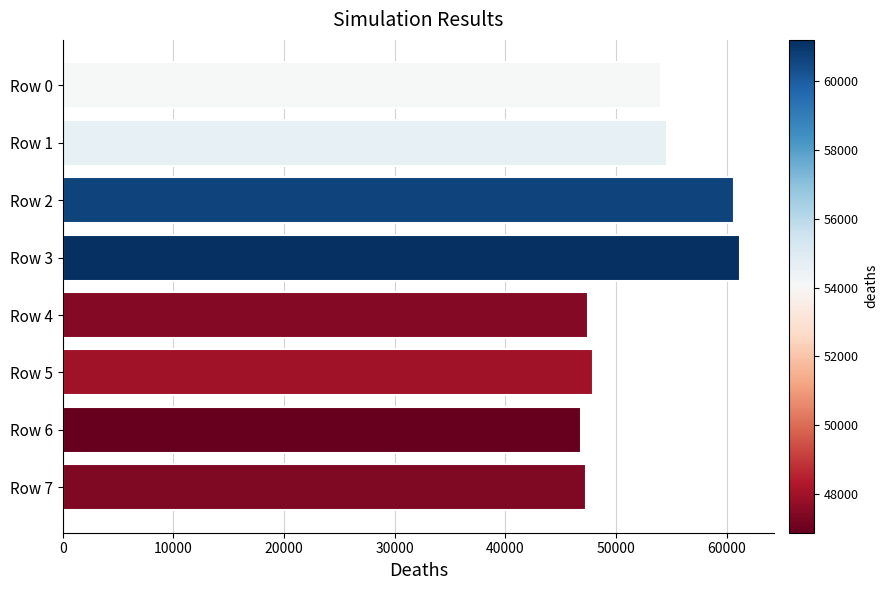

What is the difference between the maximum and minimum values?

14349.7